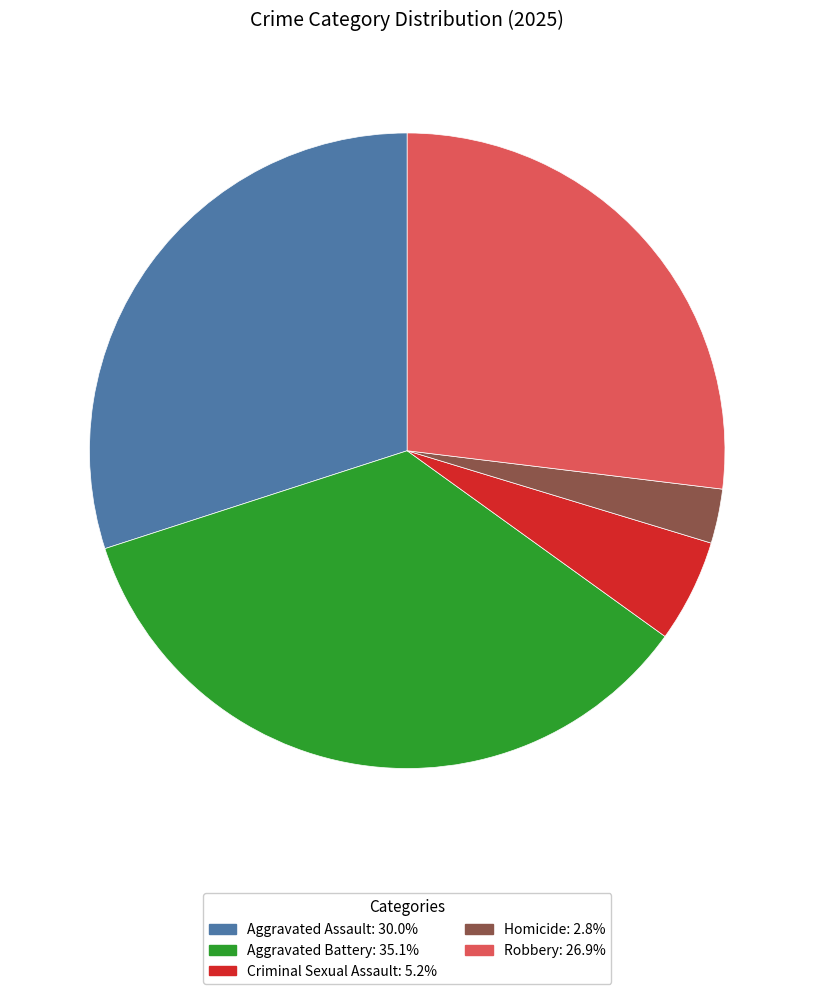

Does Aggravated Battery account for over 50% of the chart?

No